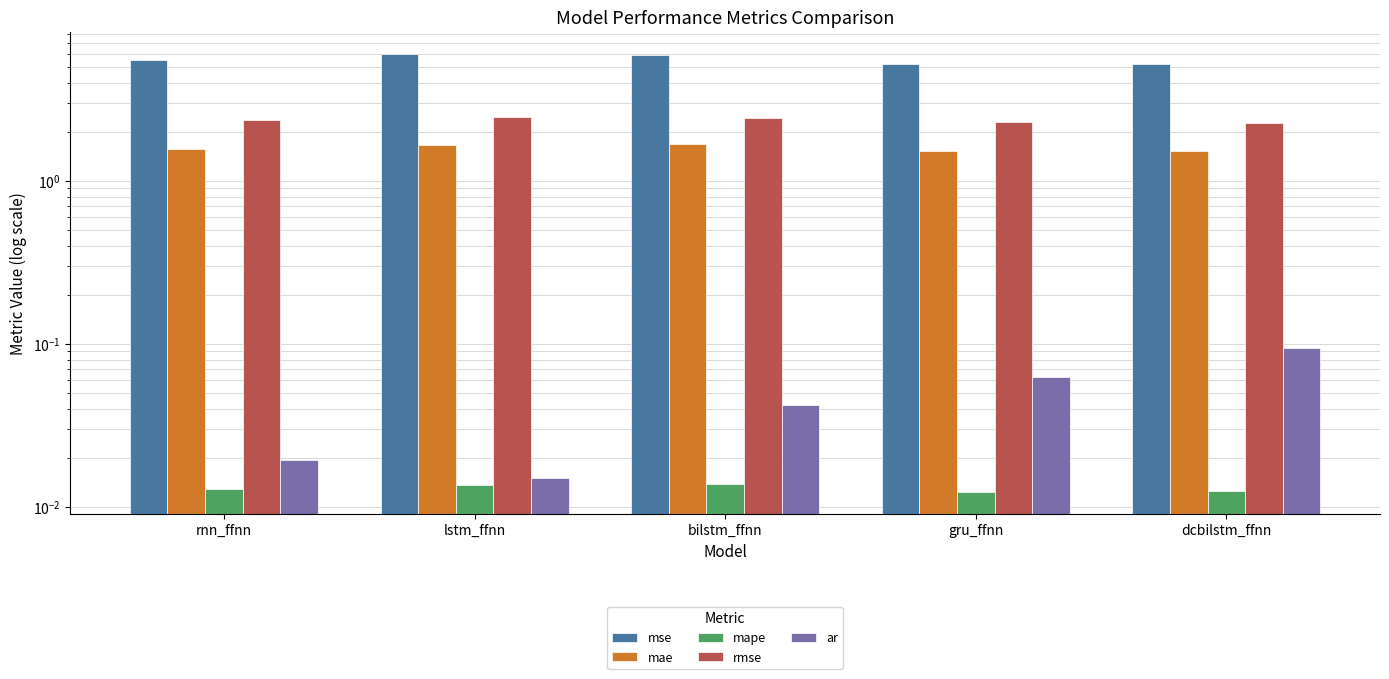

Between lstm_ffnn and gru_ffnn, which is larger?

lstm_ffnn